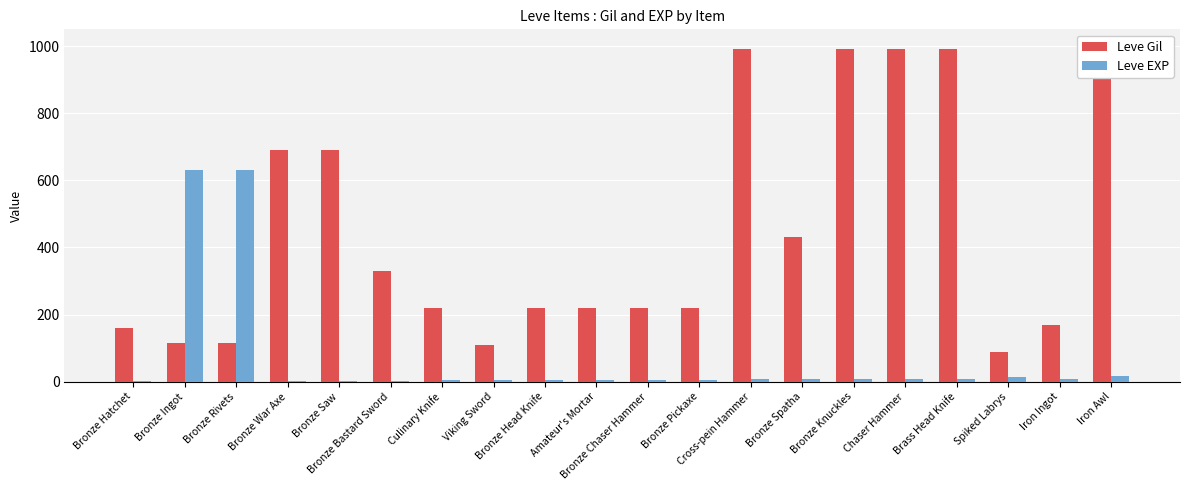

Between Bronze Ingot and Bronze Pickaxe, which series saw the biggest shift?

Leve EXP